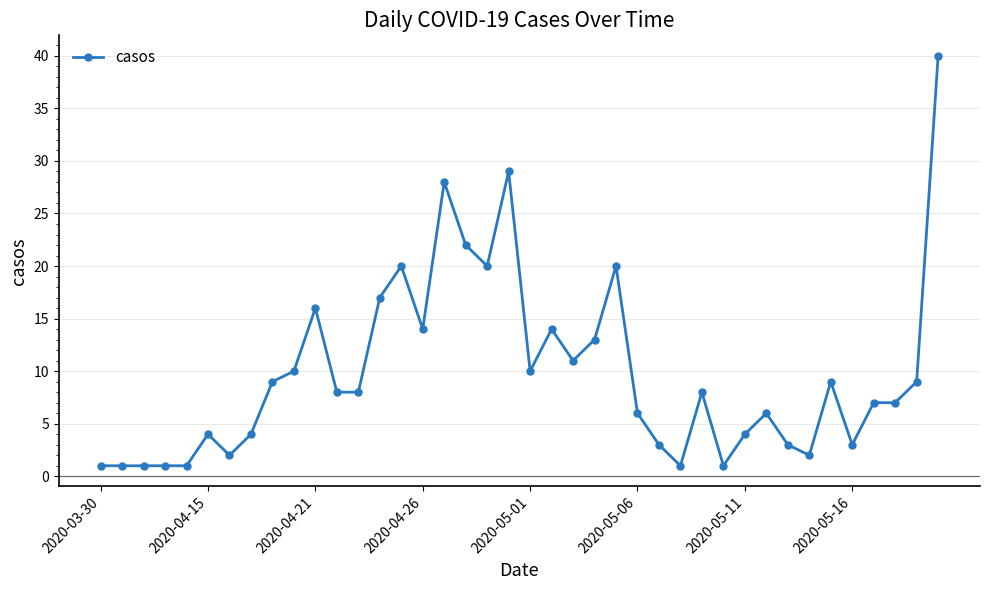

What is the sum of all values?

393